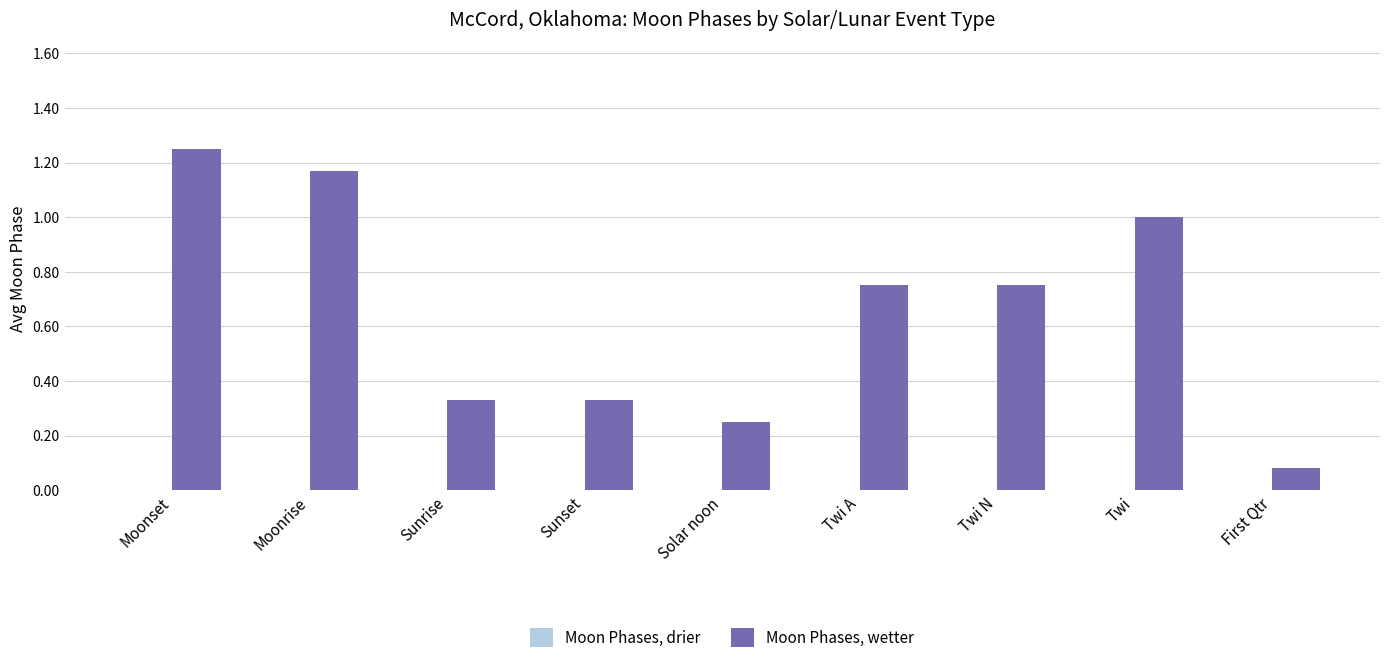

Which category has the lowest value across all series?

First Qtr